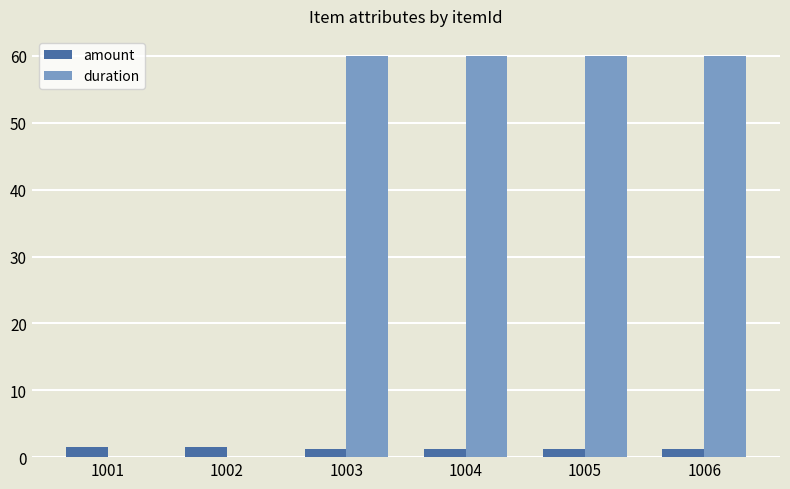

The duration series shows 99.4 at 1005. True or false?

False